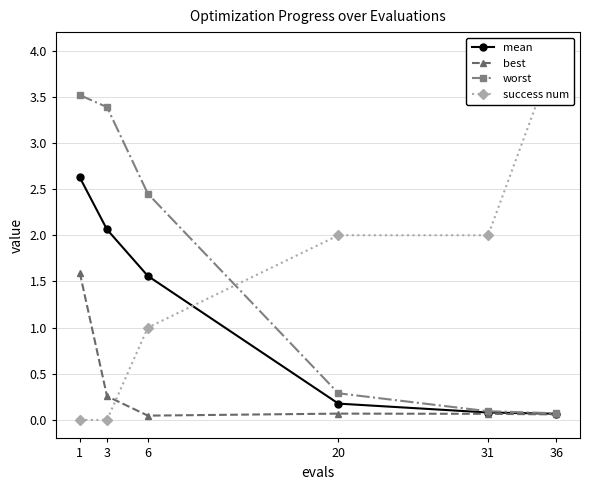

At which category is the sum across all series the highest?

1